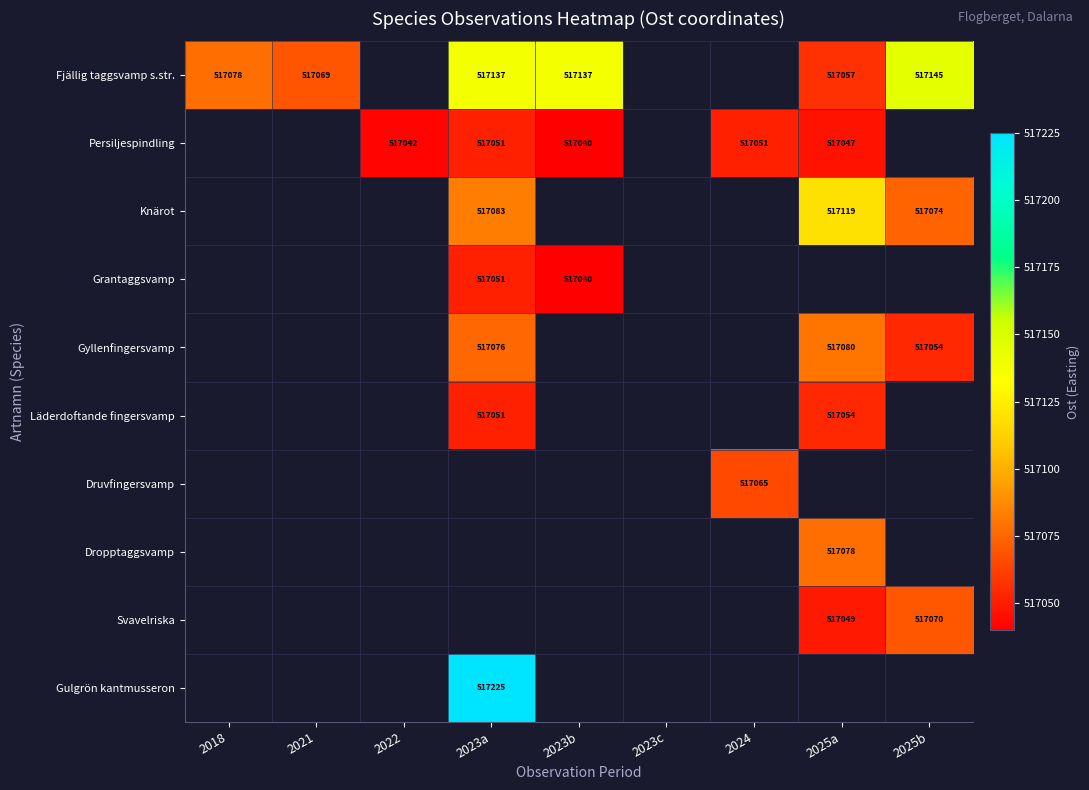

True or false: Persiljespindling has a value of 902590 at 2022.

False